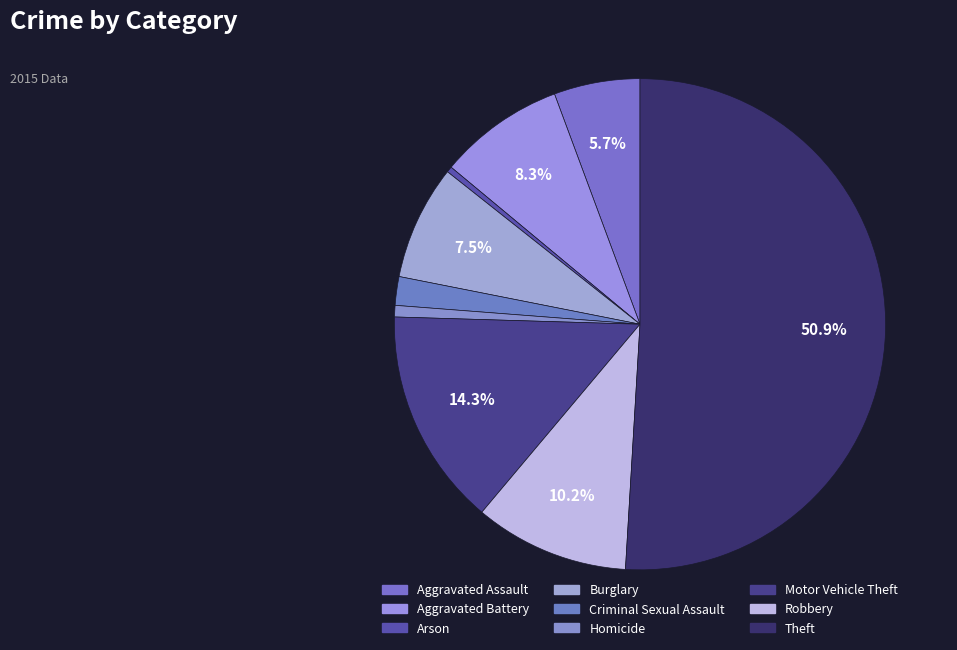

Rank the categories by value from highest to lowest.

Theft, Motor Vehicle Theft, Robbery, Aggravated Battery, Burglary, Aggravated Assault, Criminal Sexual Assault, Homicide, Arson